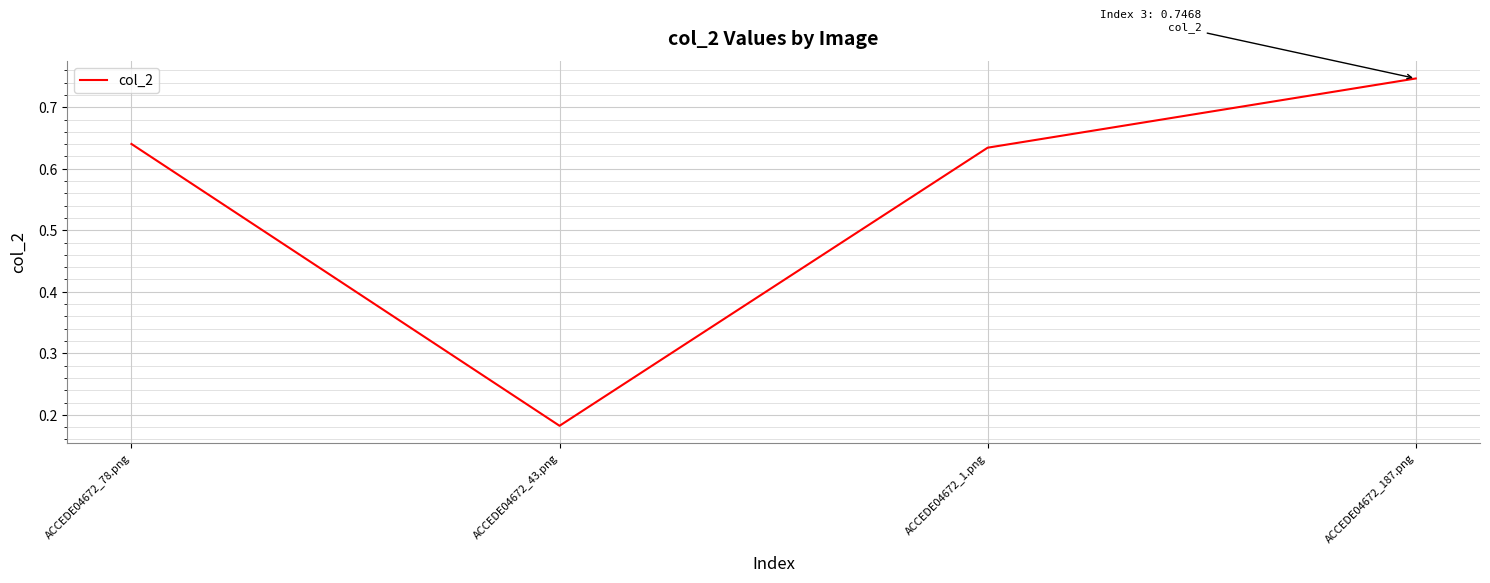

What is the change in value from ACCEDE04672_1.png to ACCEDE04672_187.png?

+0.1